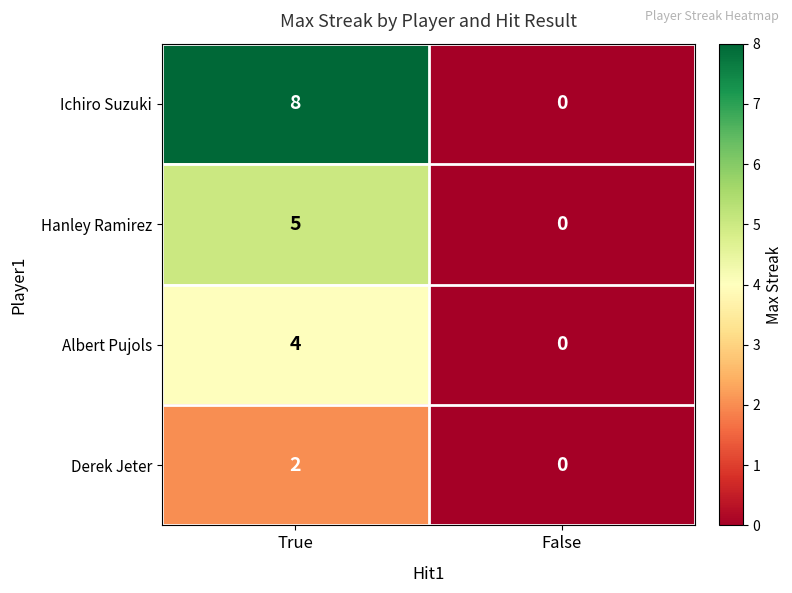

Reading left to right, transcribe all the data shown in this chart.

Ichiro Suzuki: 8	0
Hanley Ramirez: 5	0
Albert Pujols: 4	0
Derek Jeter: 2	0